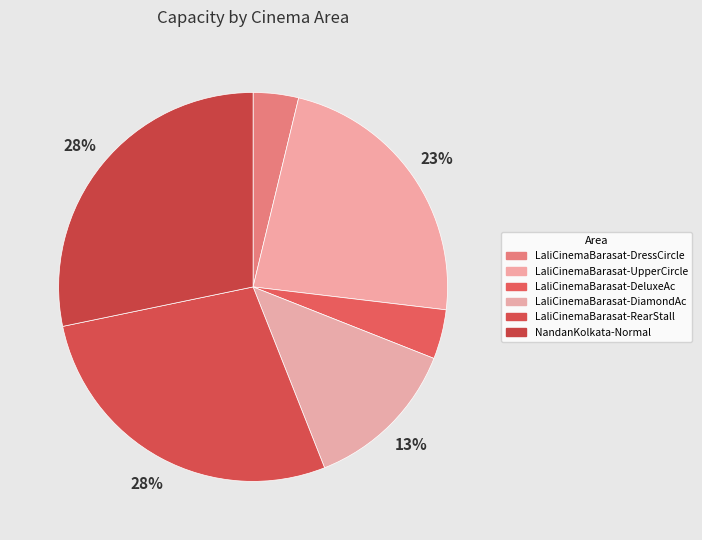

How many slices are in this pie chart?

6